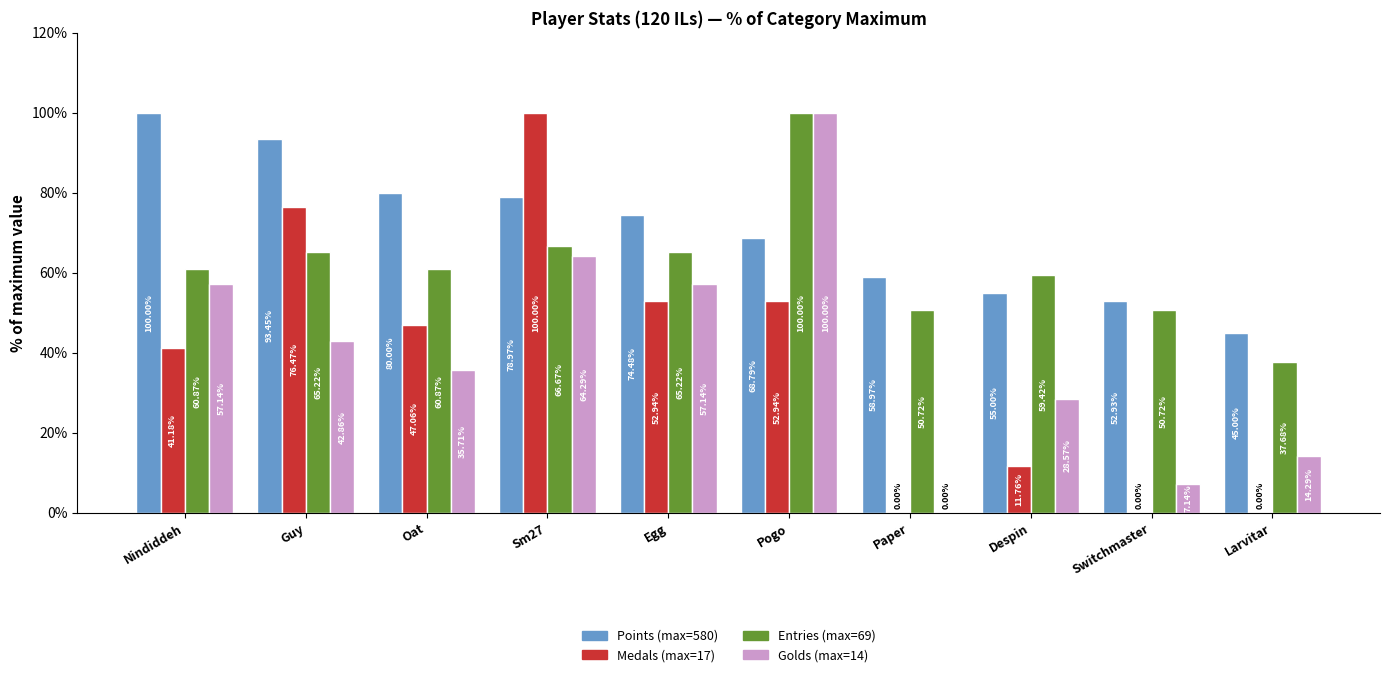

At which category is the sum across all series the highest?

Pogo